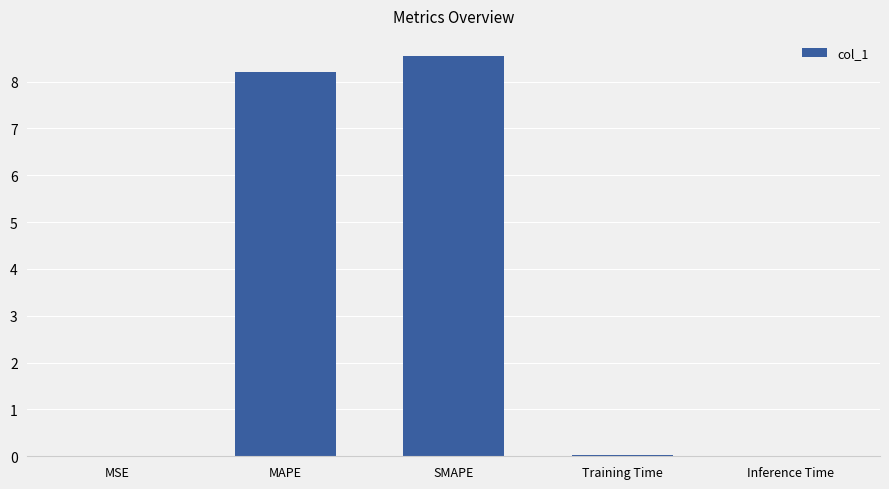

Between SMAPE and MAPE, which is larger?

SMAPE